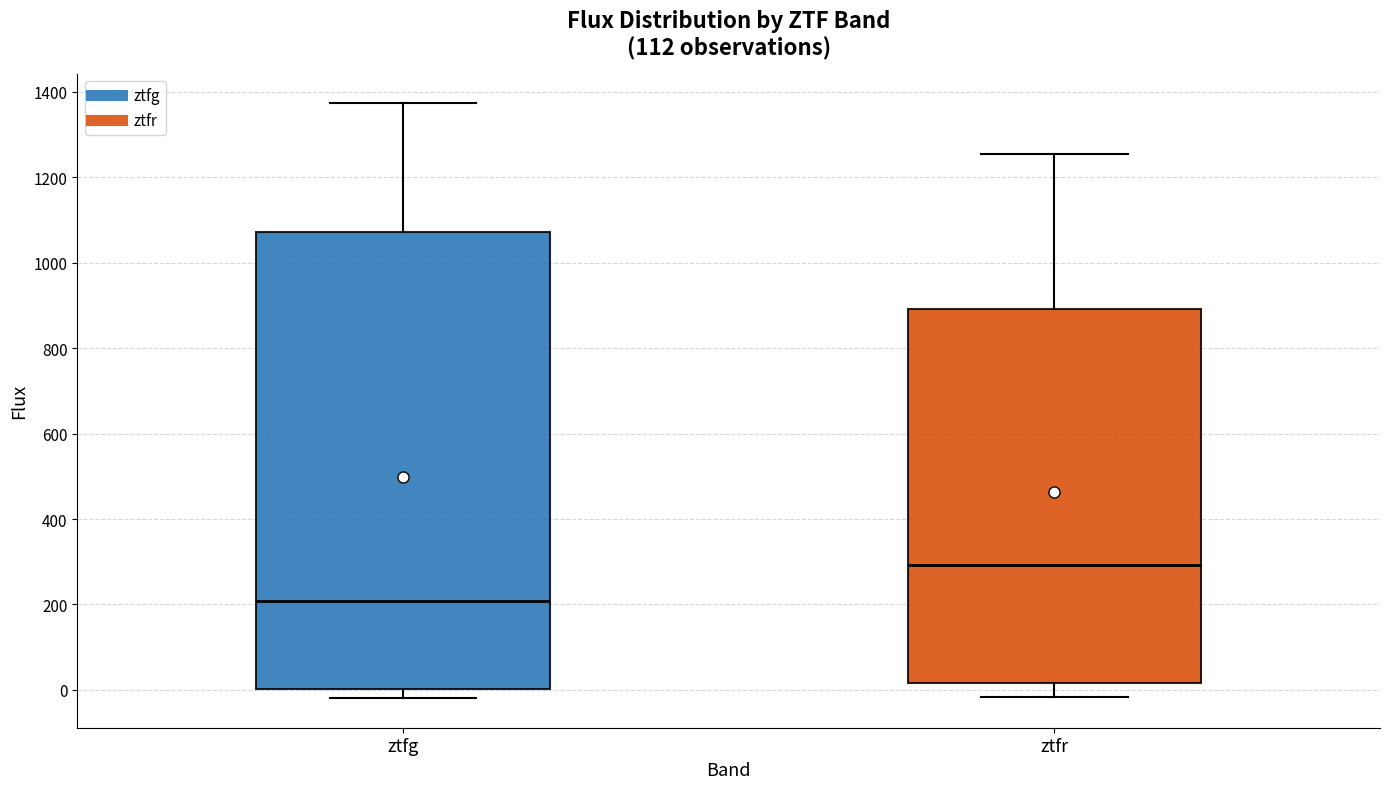

Which box has the highest median line?

ztfr